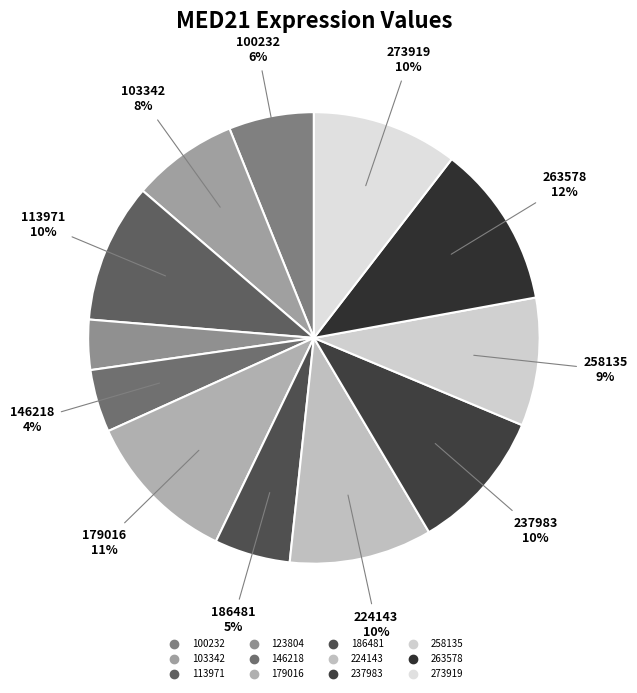

What is the ratio of the value at 113971 to the value at 186481?

1.8